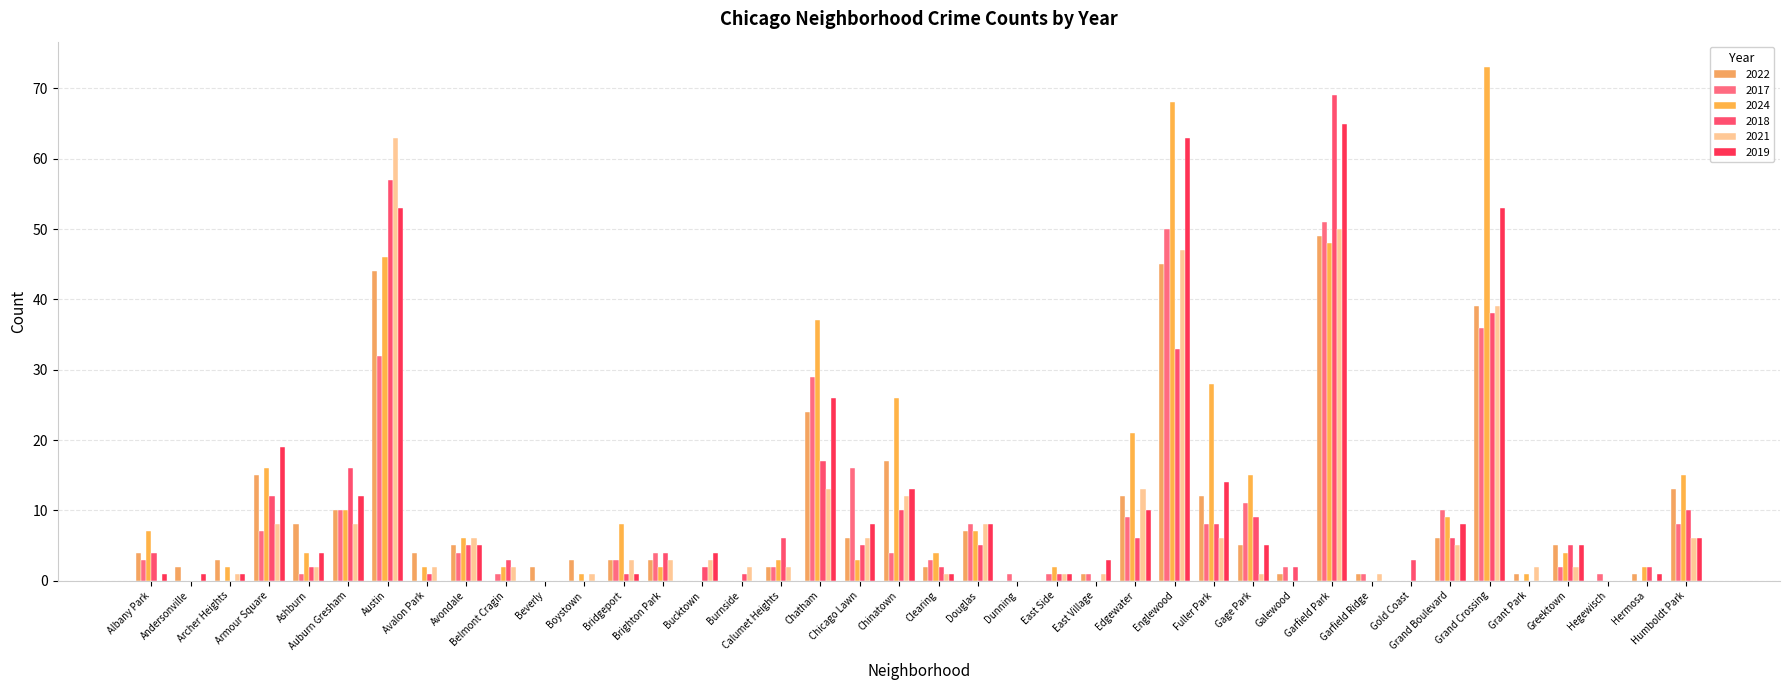

True or false: 2018 has a value of 5 at Greektown.

True